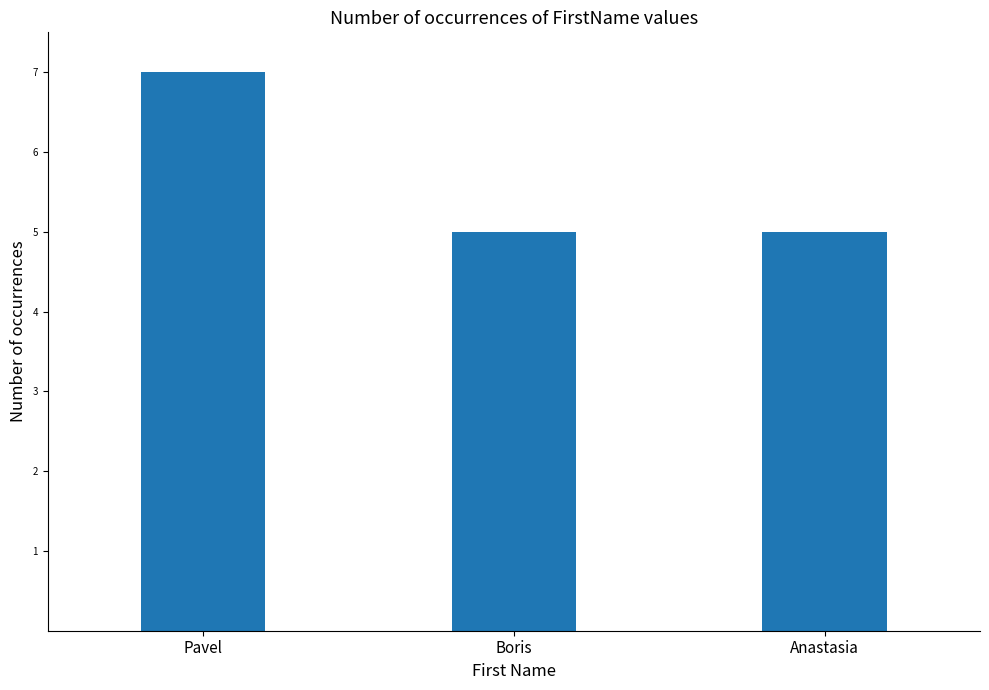

How many bars are there in total?

3